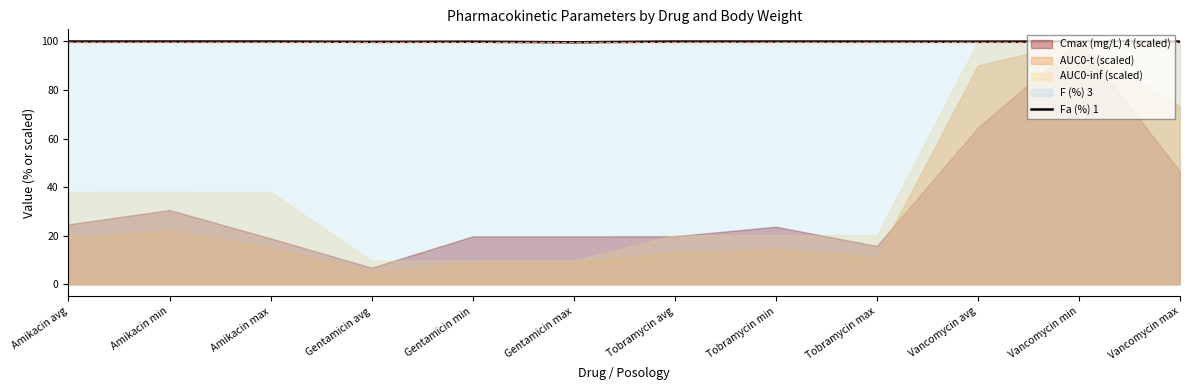

What is the minimum value for Fa (%) 1?

99.7